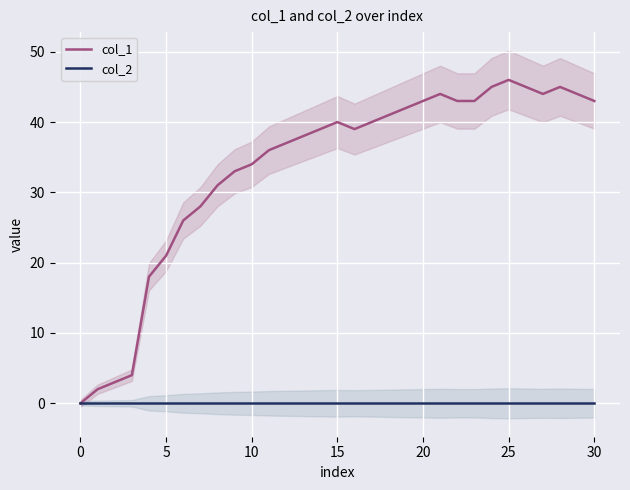

Is the value of col_1 at 5 greater than the value of col_2 at 25?

Yes